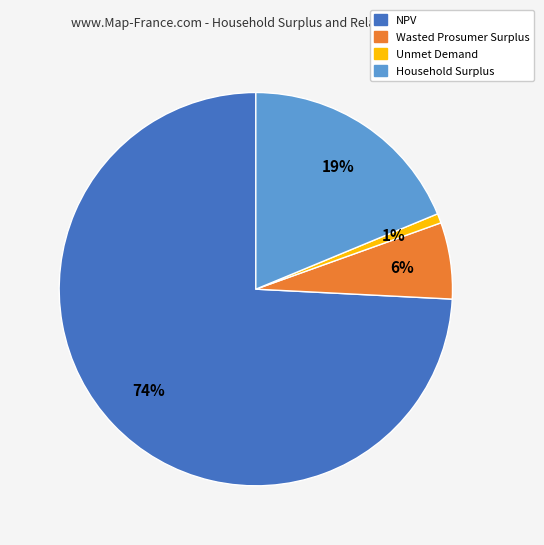

To the nearest percent, what is the average slice percentage?

25%